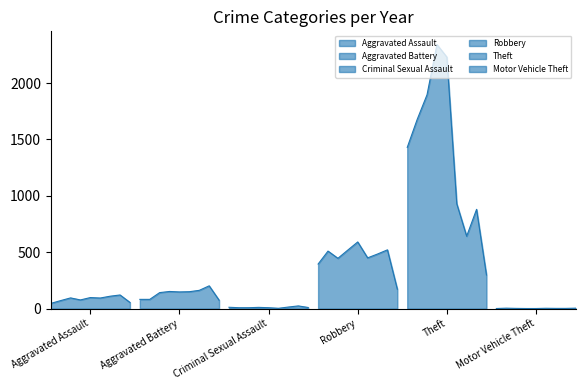

What are all the series names shown in the legend?

Aggravated Assault, Aggravated Battery, Criminal Sexual Assault, Robbery, Theft, Motor Vehicle Theft